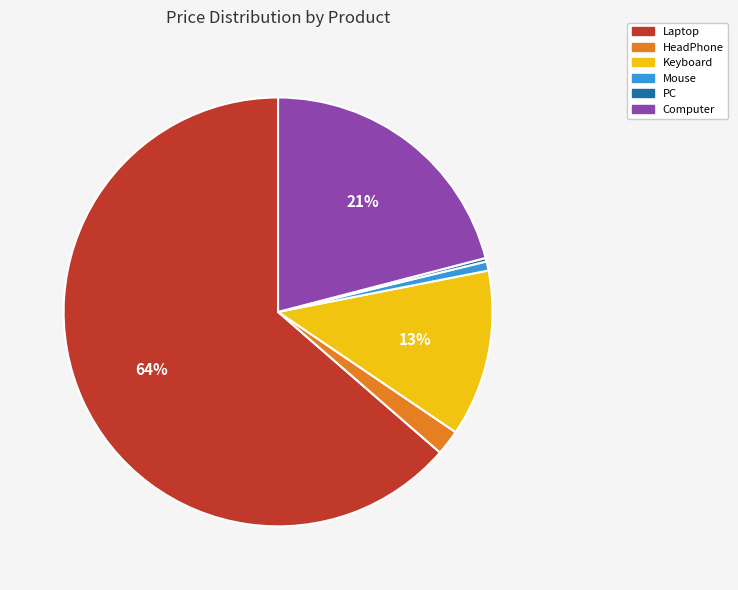

Is the sum of Keyboard and HeadPhone greater than half?

No